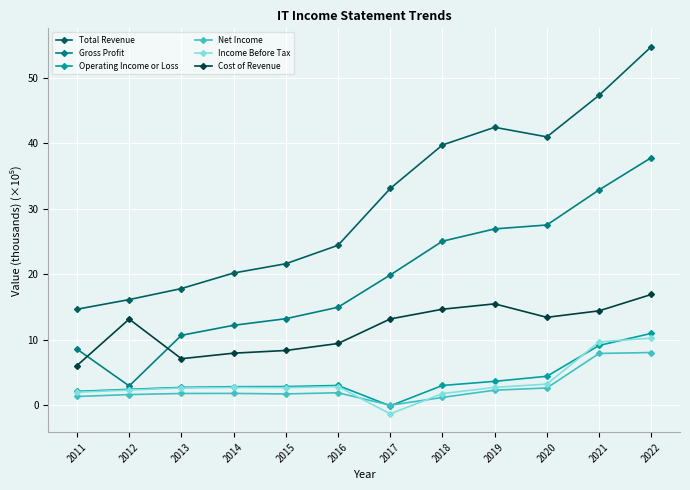

Read the Total Revenue value at 2021.

47.3